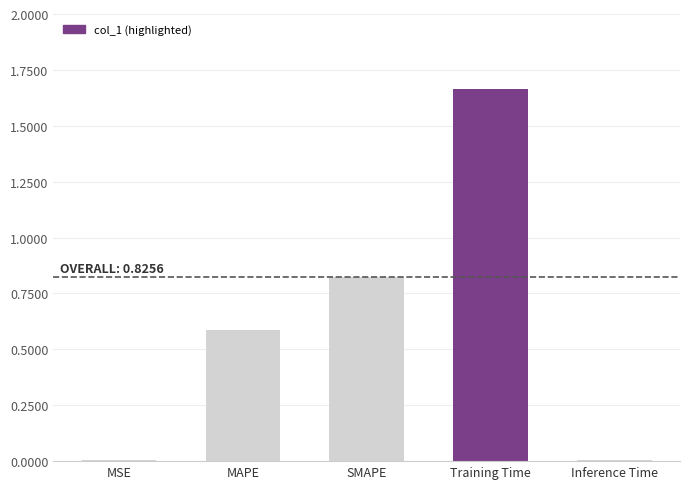

What is the sum of all values?

3.1